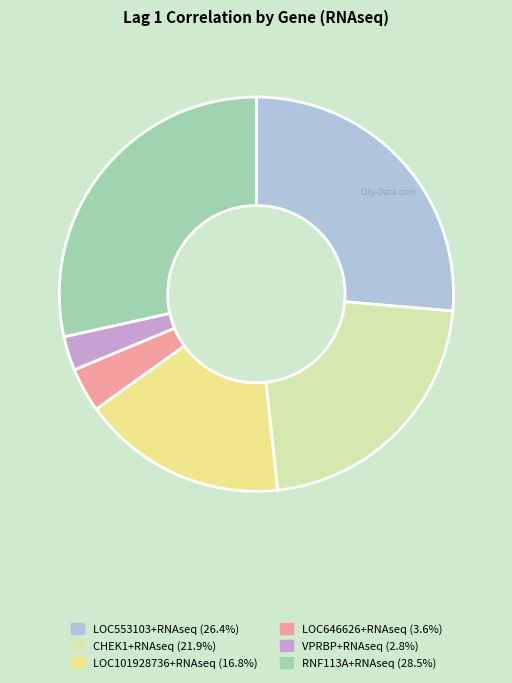

Between LOC553103+RNAseq and RNF113A+RNAseq, which is larger?

RNF113A+RNAseq